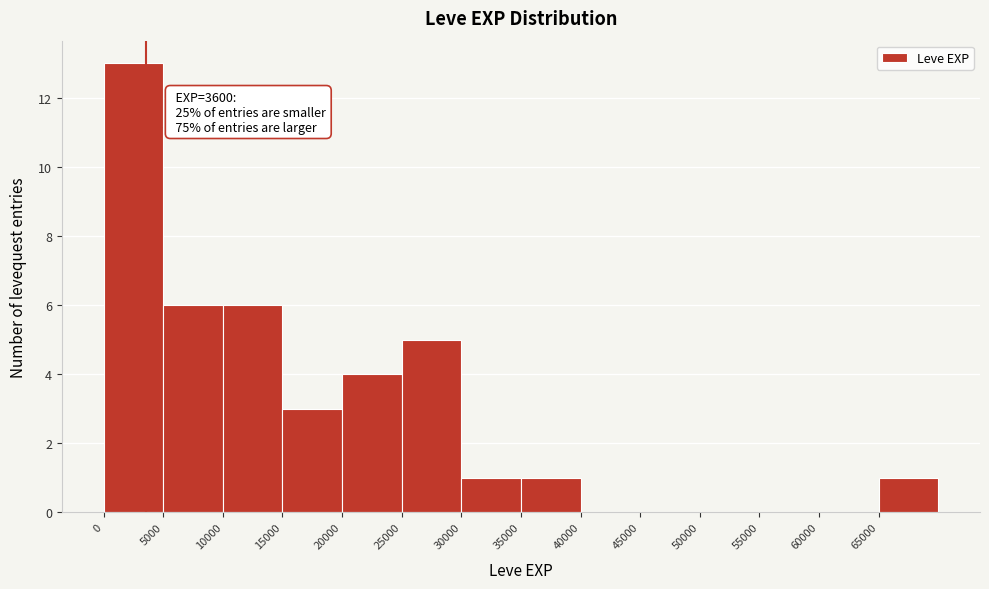

Which range on the x-axis has the tallest bar?

0 to 5000